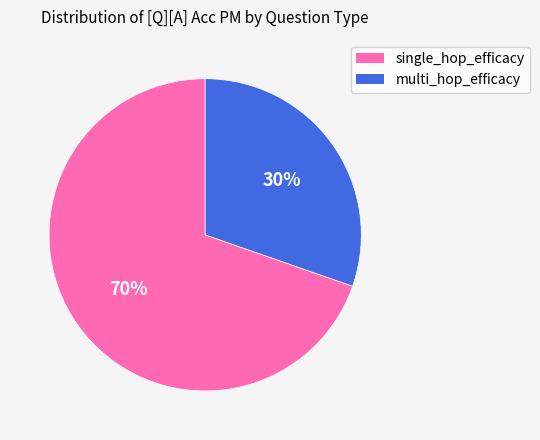

Count the number of slices in the pie.

2